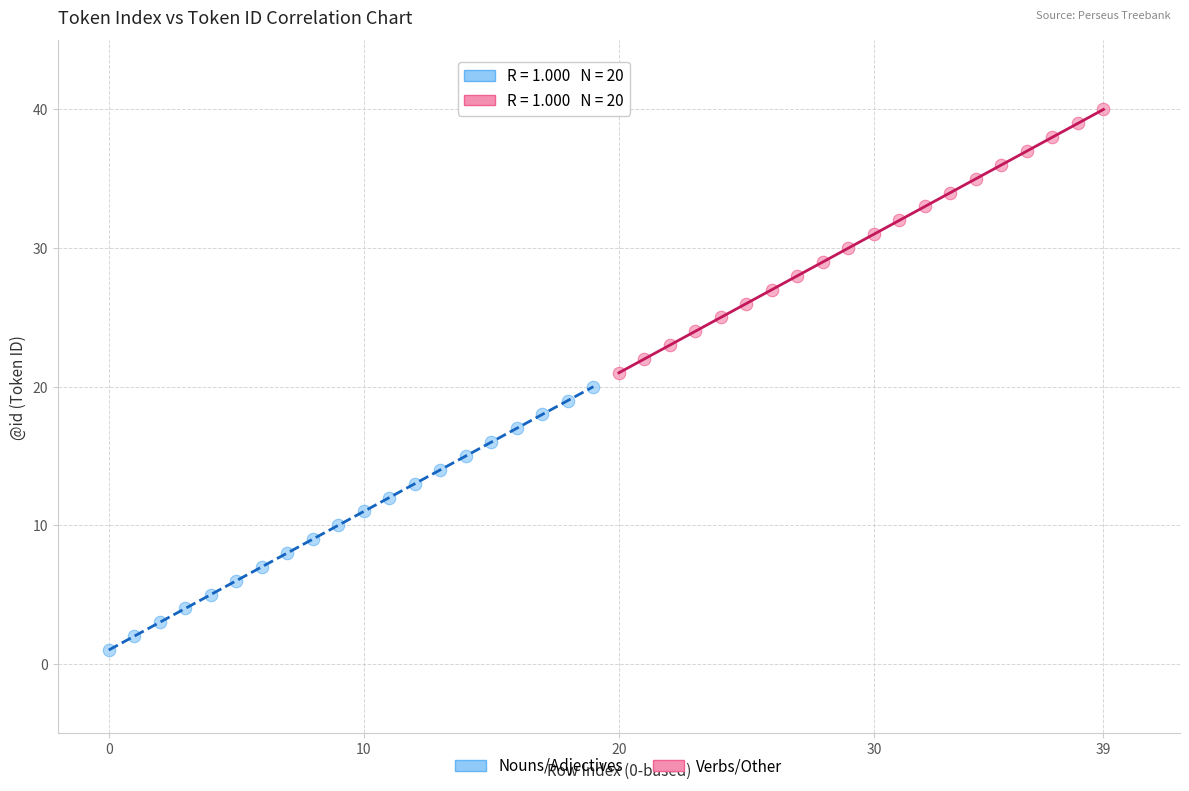

Which series contains the highest Y value?

Verbs/Other